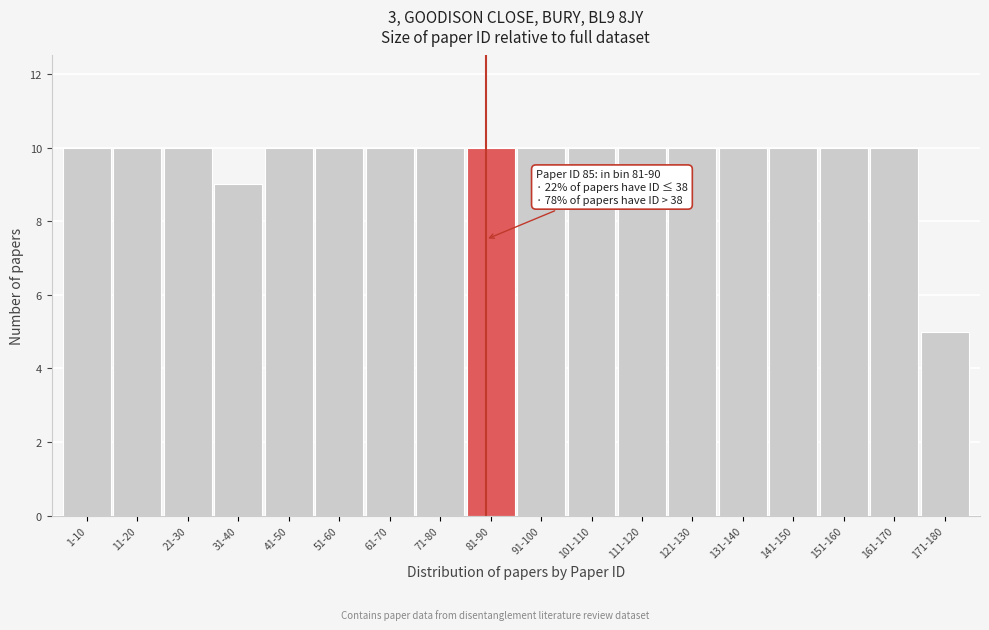

Reading left to right, transcribe all the data shown in this chart.

1-10=10	11-20=10	21-30=10	31-40=9	41-50=10	51-60=10	61-70=10	71-80=10	81-90=10	91-100=10	101-110=10	111-120=10	121-130=10	131-140=10	141-150=10	151-160=10	161-170=10	171-180=5